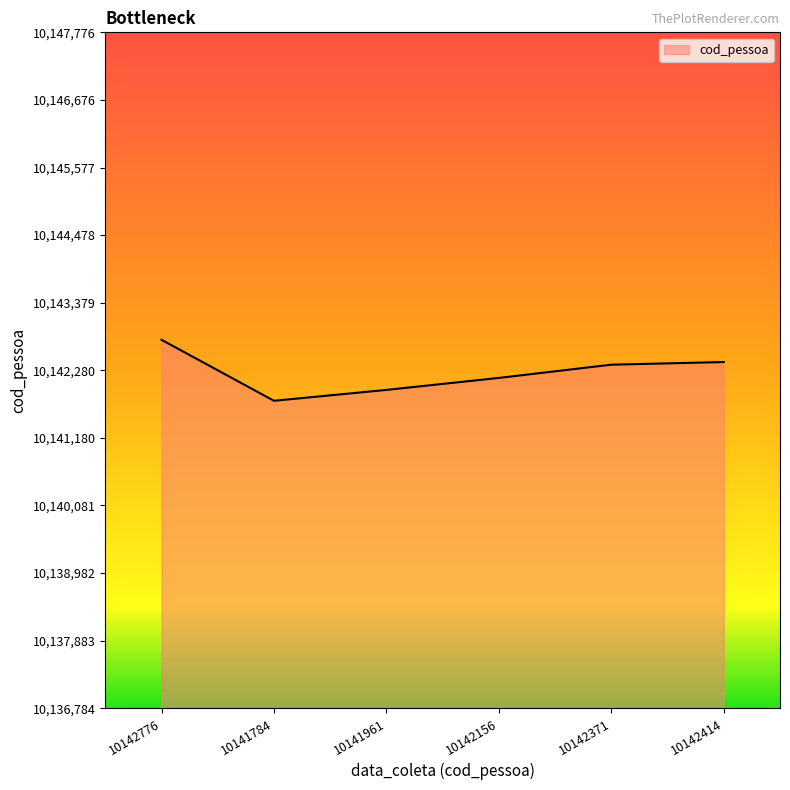

What is the change in value from 10141784 to 10141961?

+177